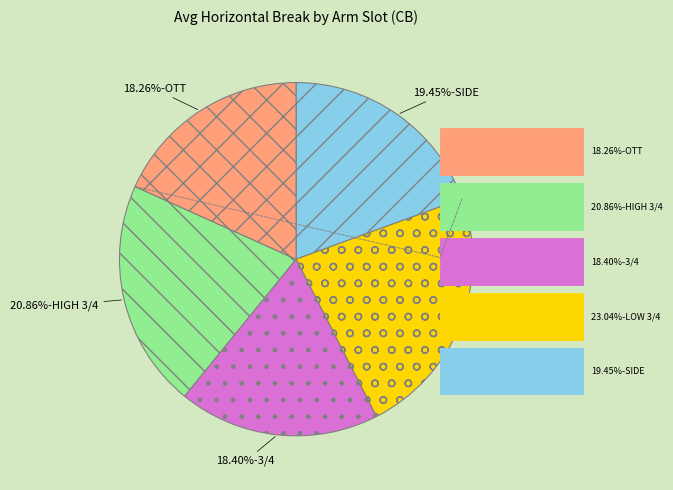

Is there a majority slice in this chart?

No